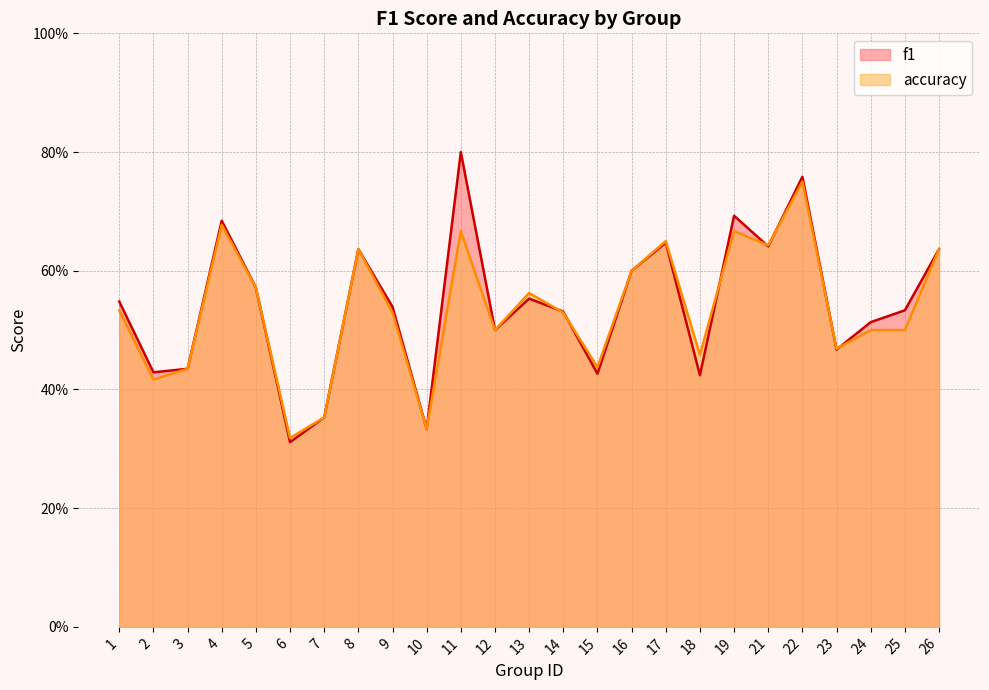

What is the lowest value of the accuracy series?

0.3